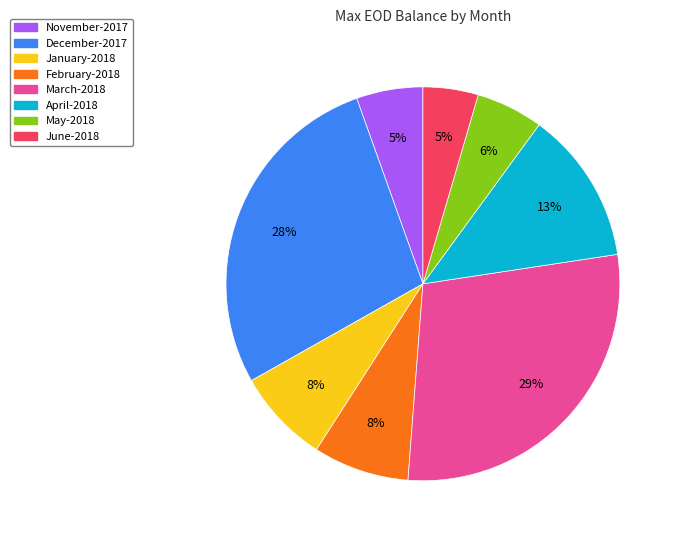

To the nearest percent, what portion does January-2018 represent?

8%